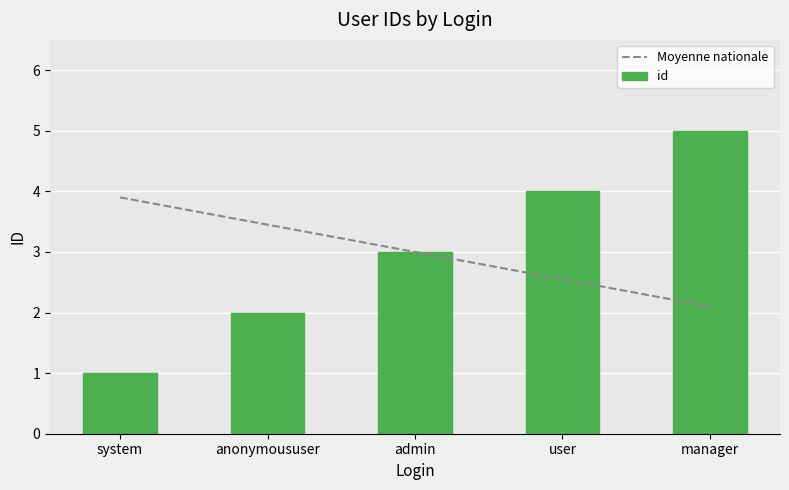

The value of Moyenne nationale at anonymoususer is 3.5. True or false?

True